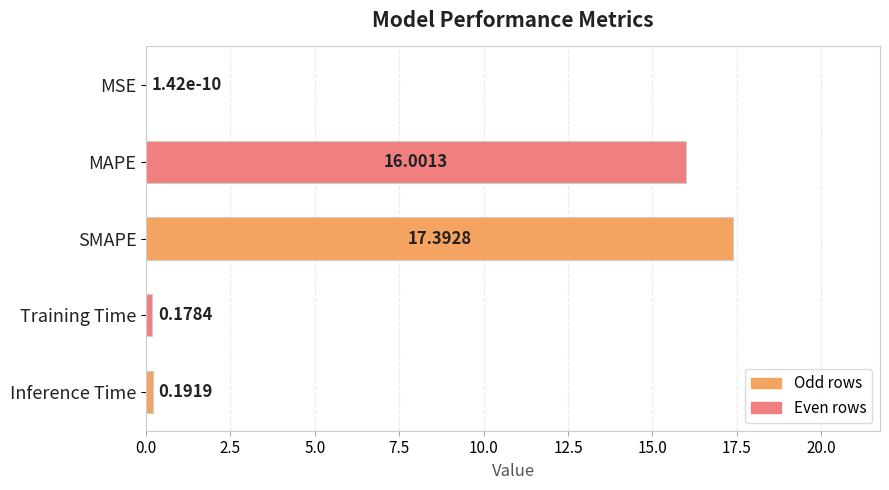

Which label corresponds to the largest value in the chart?

SMAPE